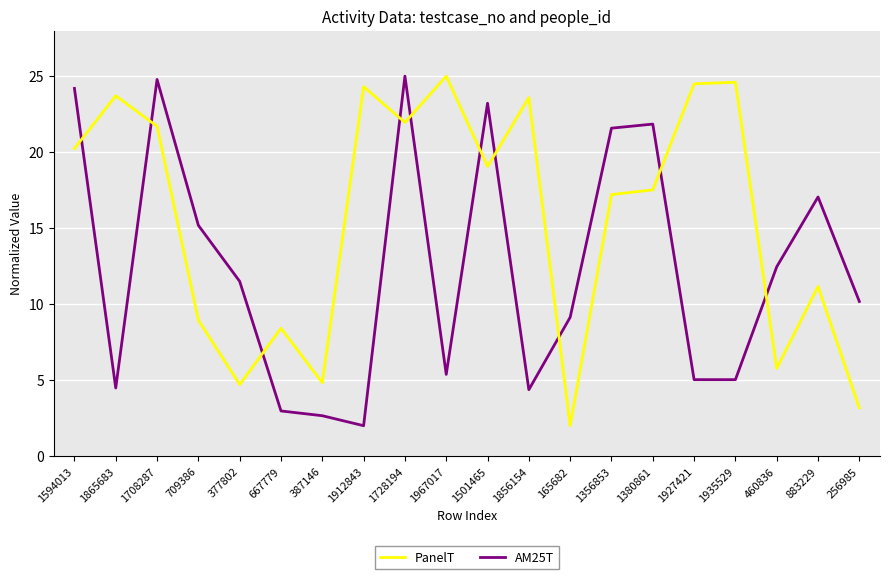

Which series ends up on top after the final intersection of PanelT and AM25T?

AM25T